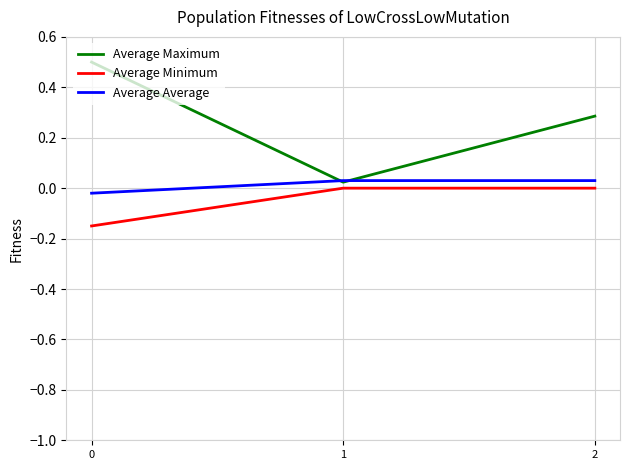

Which series has the widest spread of values?

Average Maximum